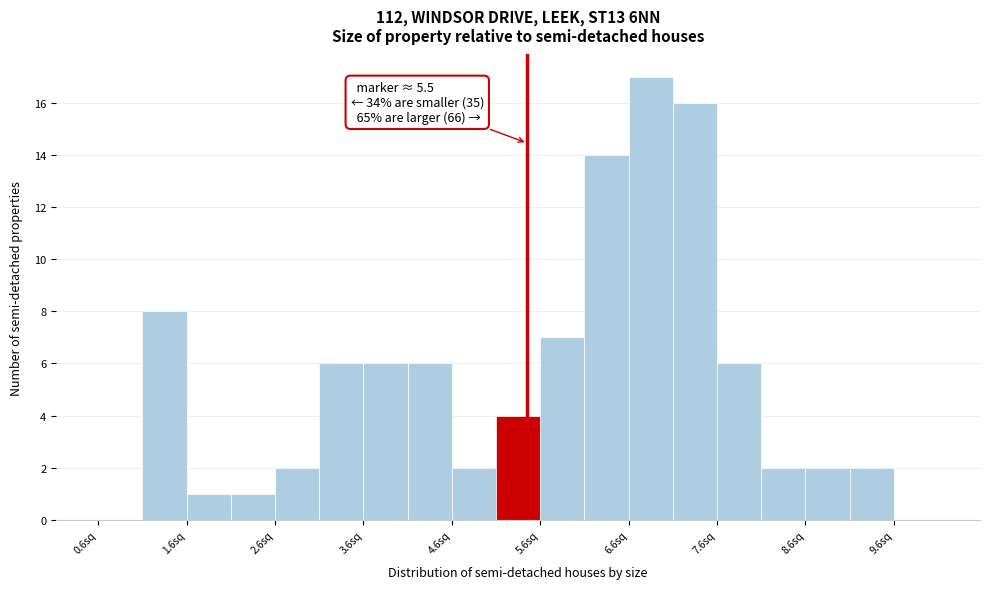

Which range on the x-axis has the tallest bar?

6.6 to 7.1